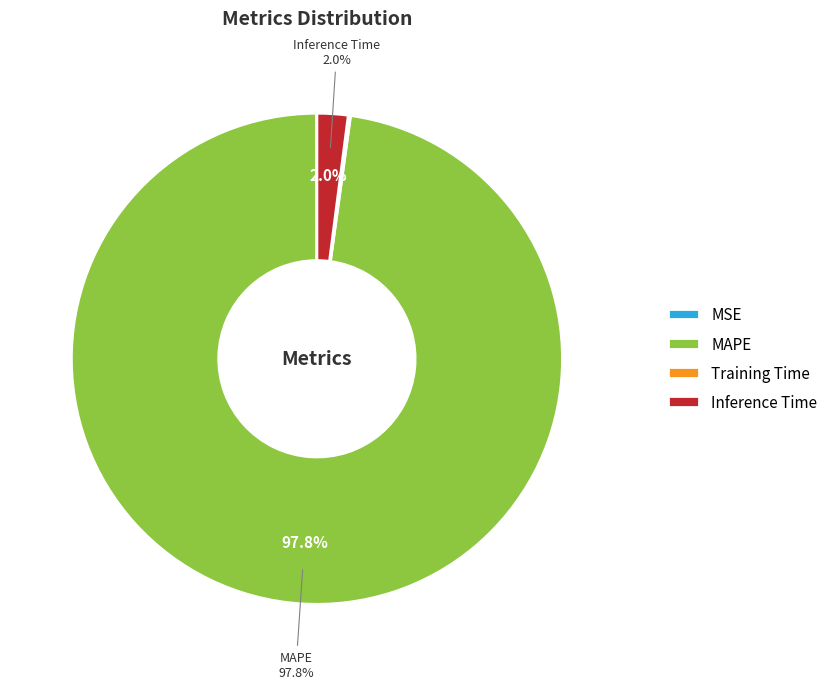

To the nearest percent, what is the difference between the largest and smallest slice percentages?

98%